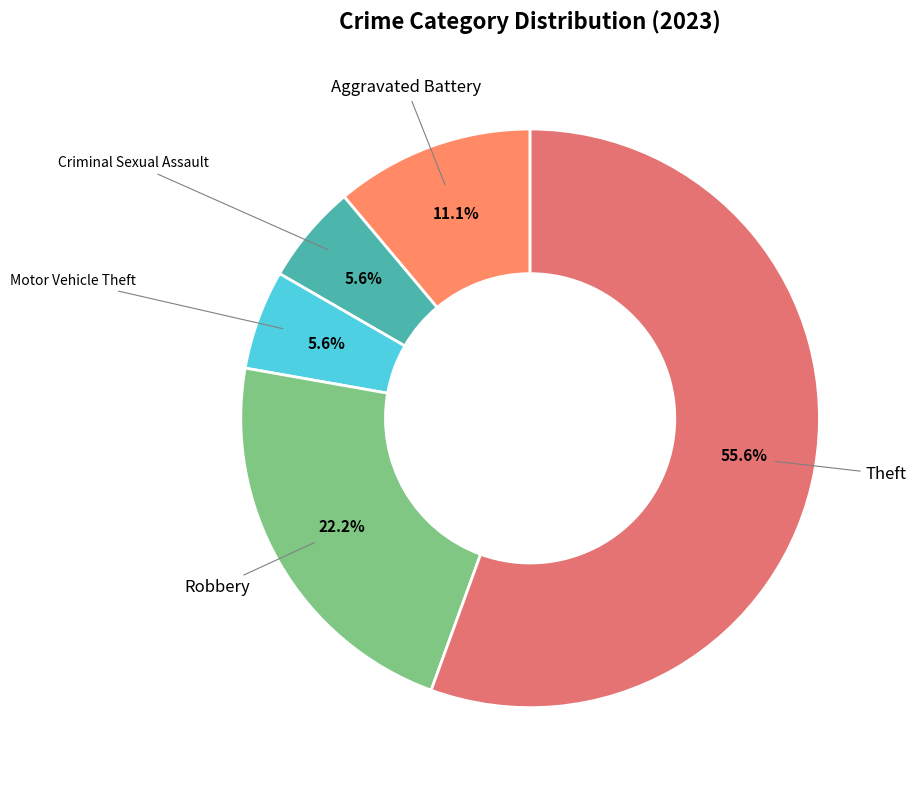

Which category accounts for the majority?

Theft